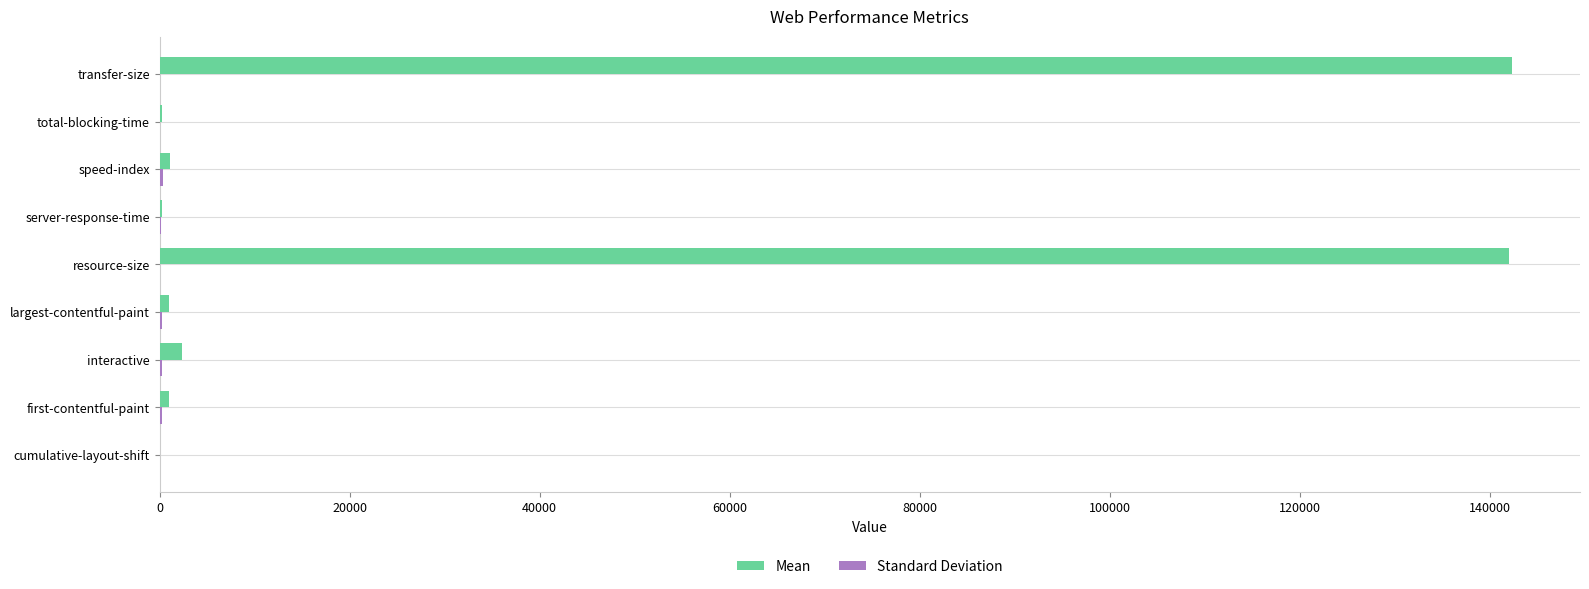

Which series has the largest total across all categories?

Mean